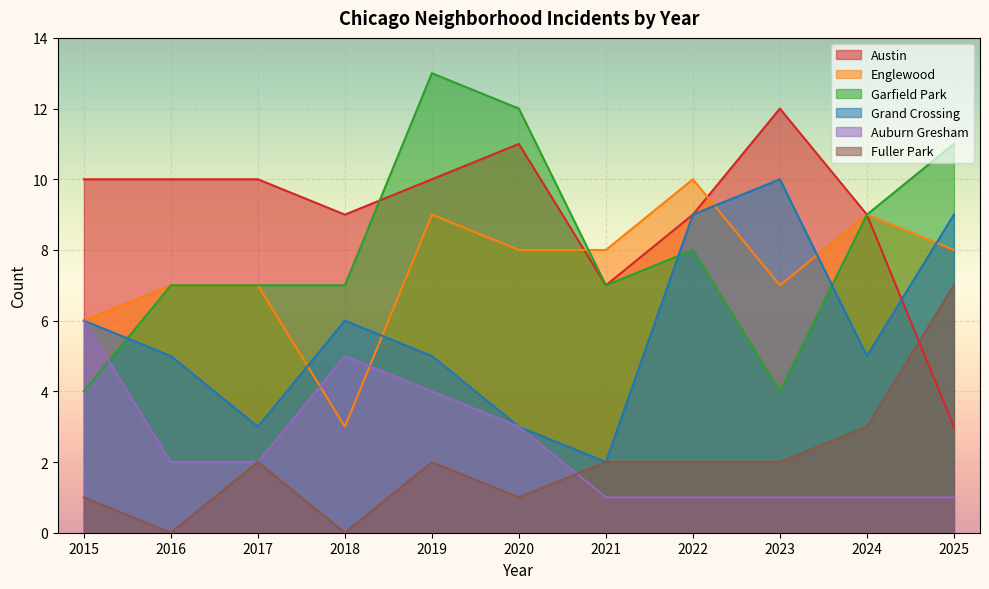

What is the minimum value for Englewood?

3